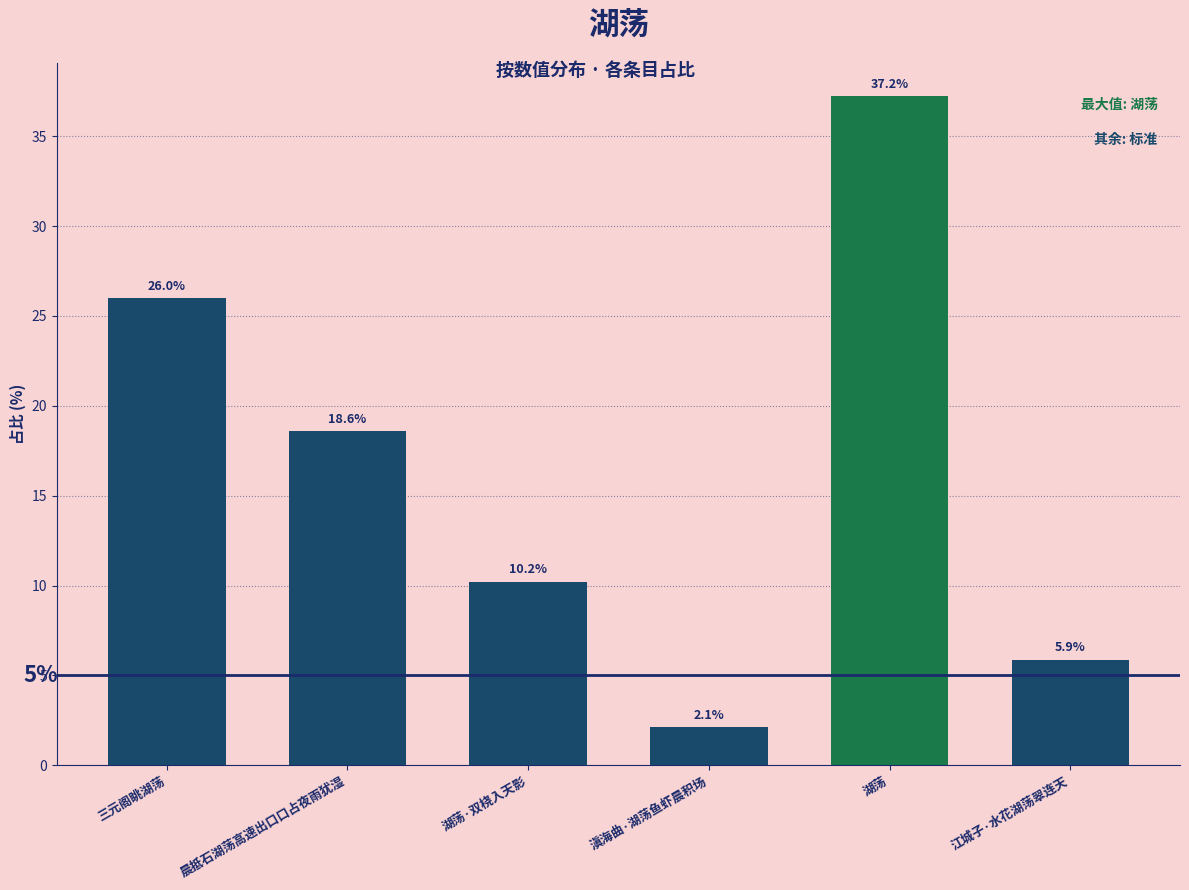

Reading left to right, transcribe all the data shown in this chart.

26.0	18.6	10.2	2.1	37.2	5.9